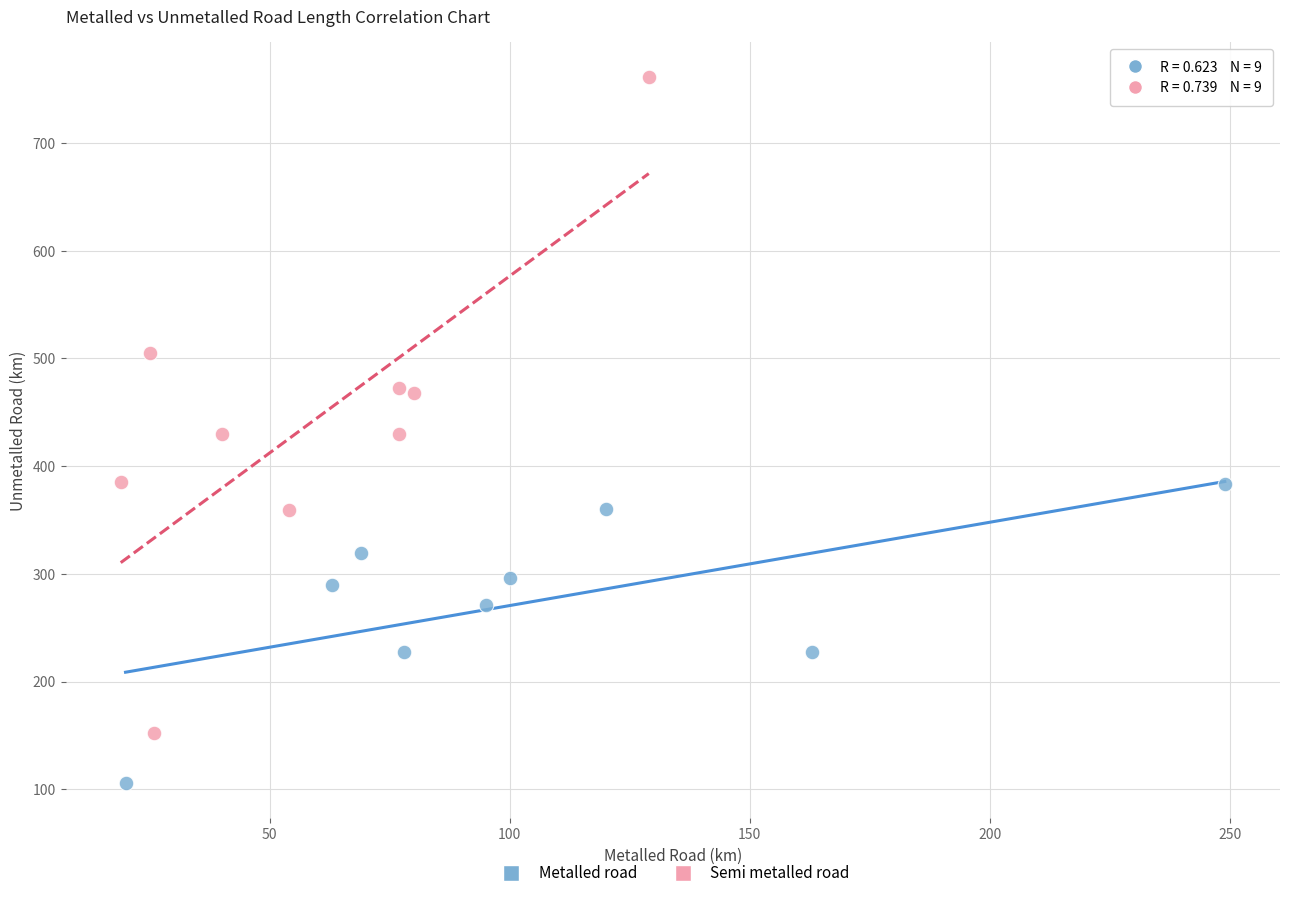

Which series contains the lowest Y value?

Metalled road